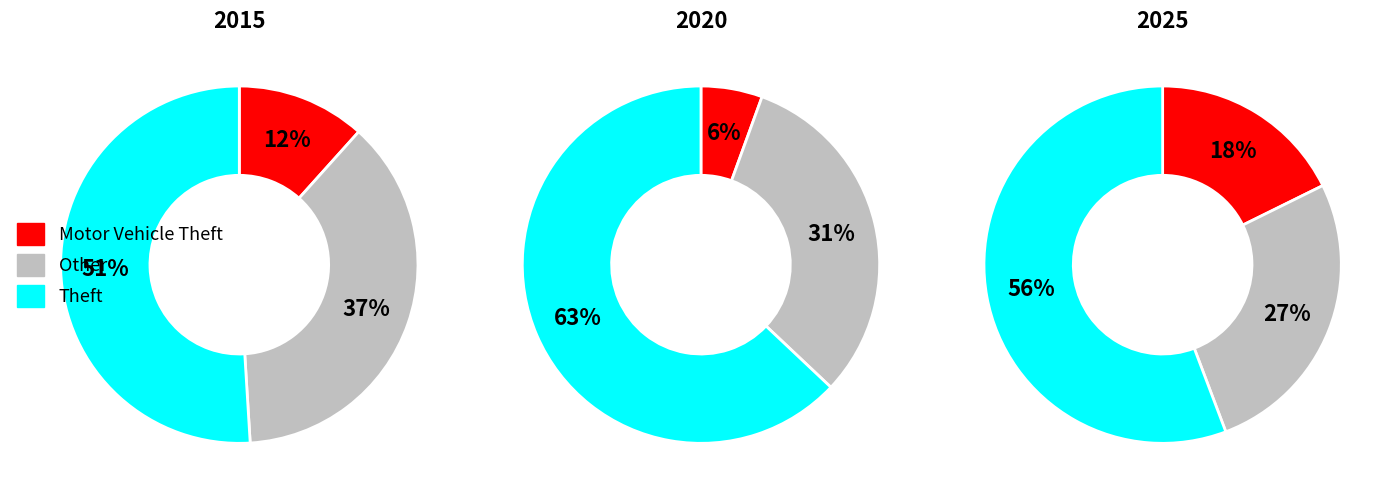

Is there any slice that represents more than half of the pie?

Yes